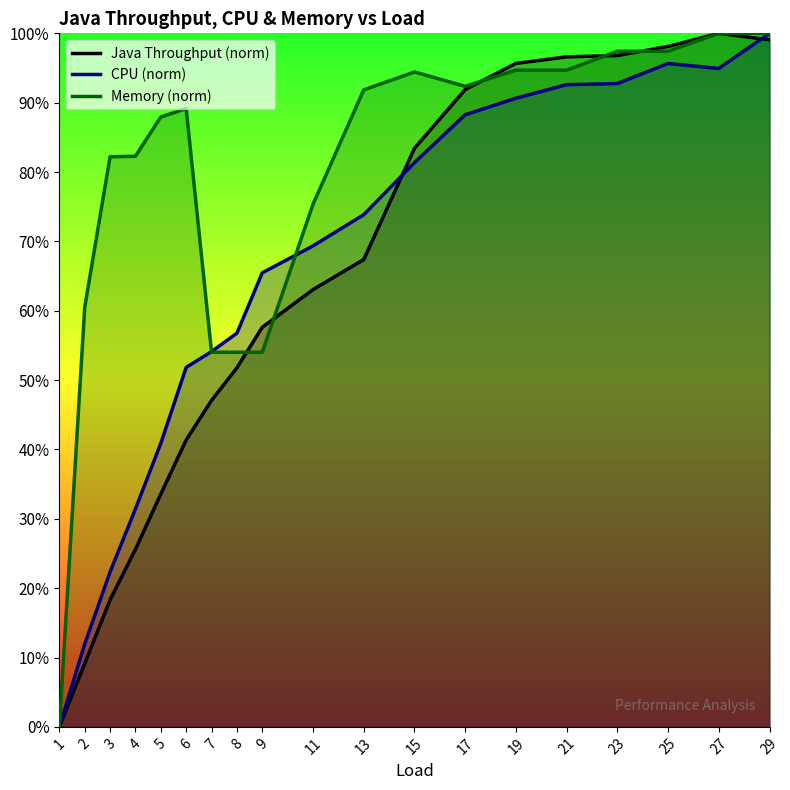

Reading left to right, extract all data points from this chart.

Java Throughput (norm): 0.0	9.1	18.3	25.6	33.6	41.4	47.1	51.8	57.6	63.0	67.4	83.4	91.9	95.7	96.6	96.8	98.1	100.0	99.1
CPU (norm): 0.0	11.9	22.3	31.4	40.9	51.8	54.1	56.8	65.5	69.3	73.8	81.4	88.3	90.6	92.6	92.8	95.6	94.9	100.0
Memory (norm): 0.0	60.5	82.2	82.3	87.9	89.1	54.0	54.0	54.0	75.3	91.8	94.4	92.4	94.7	94.7	97.4	97.4	100.0	100.0